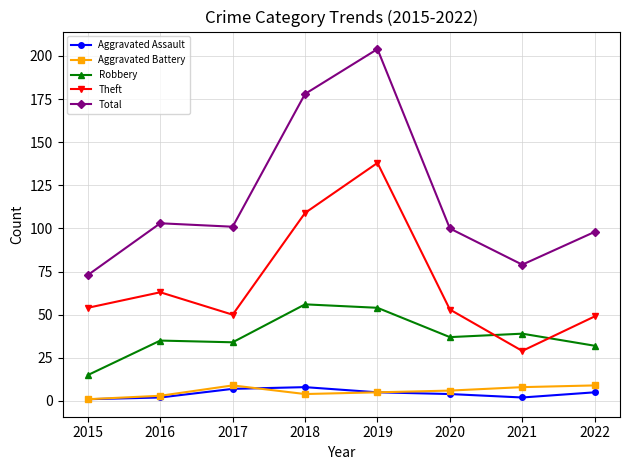

What is the spread (max minus min) of values at 2020?

96